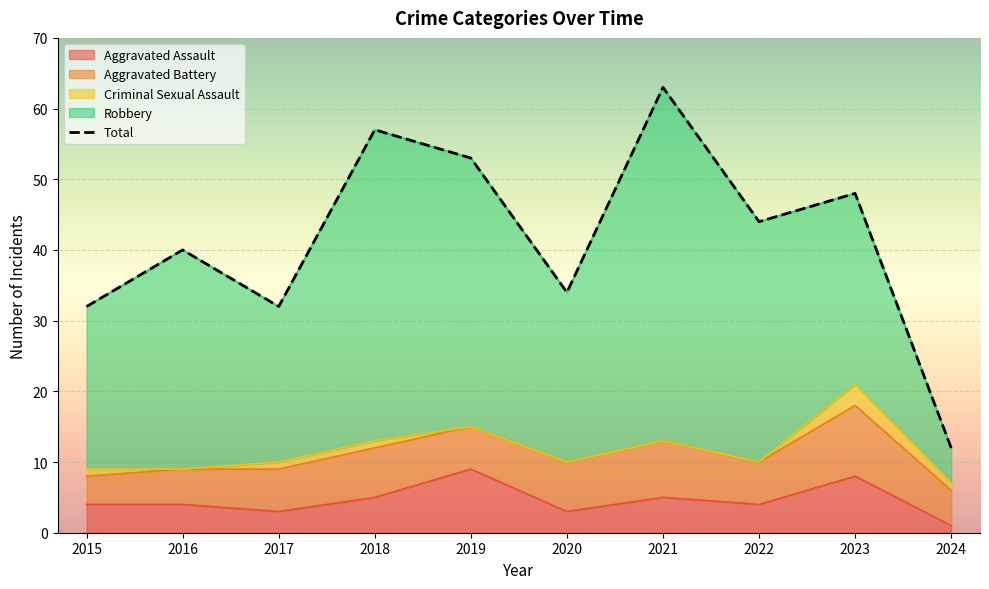

Rank the categories by value from lowest to highest.

2024, 2015, 2017, 2020, 2016, 2022, 2023, 2019, 2018, 2021